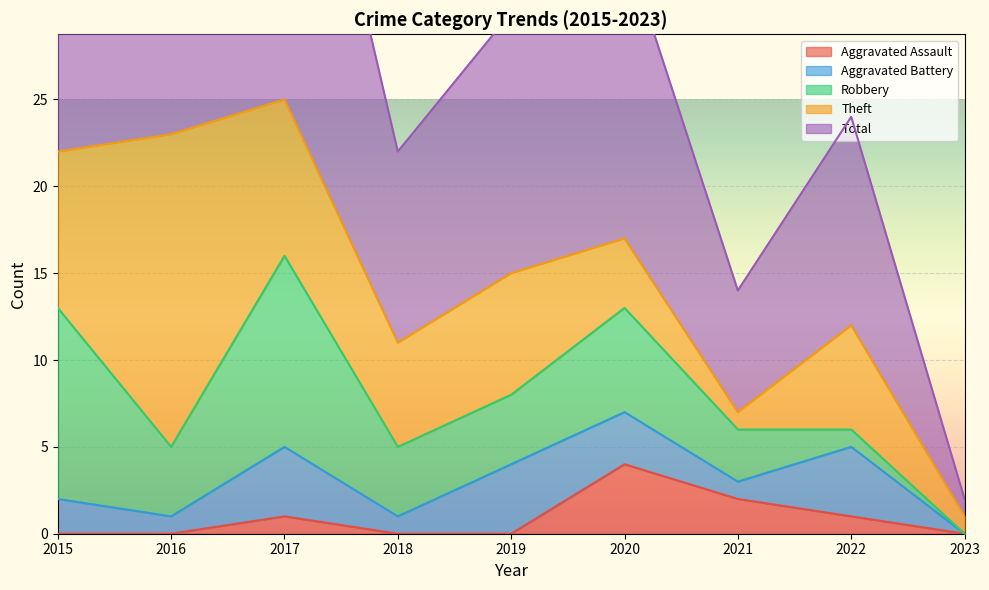

True or false: Theft and Aggravated Battery cross at least once.

False